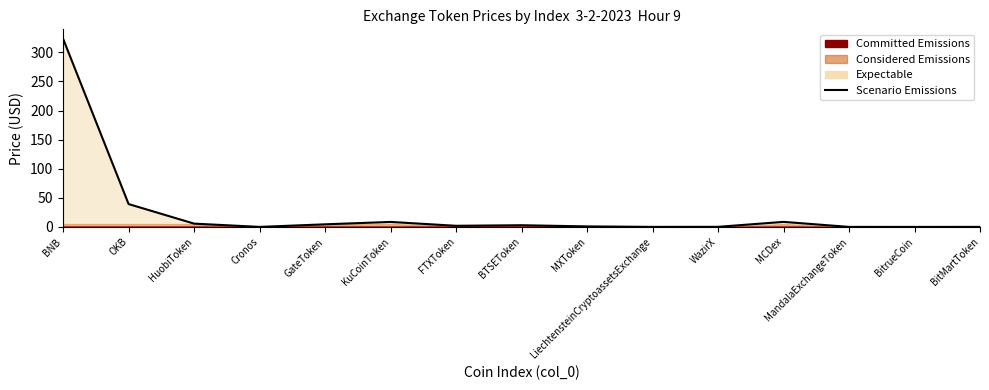

The value at OKB is 11.0. True or false?

False